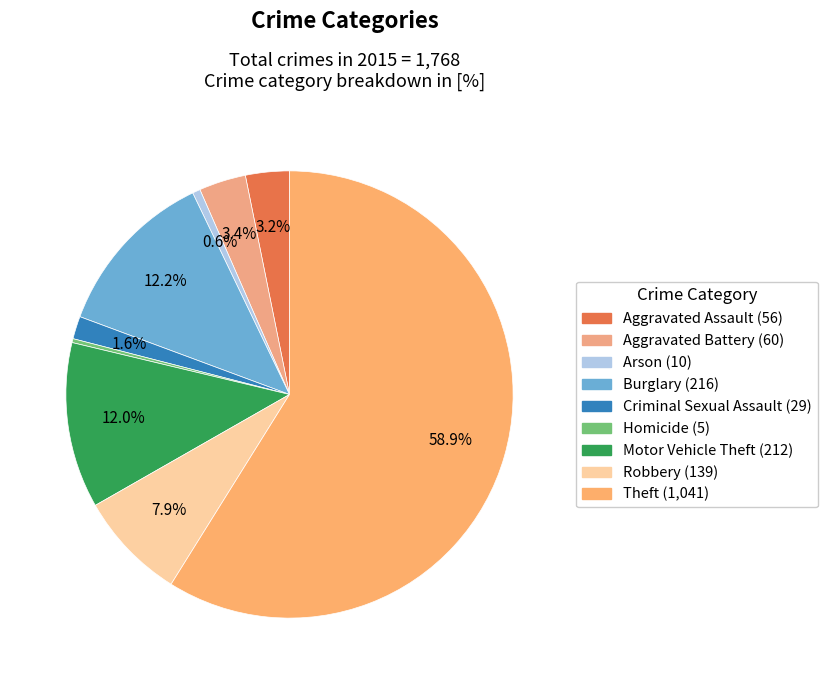

Is Burglary the majority of the pie?

No